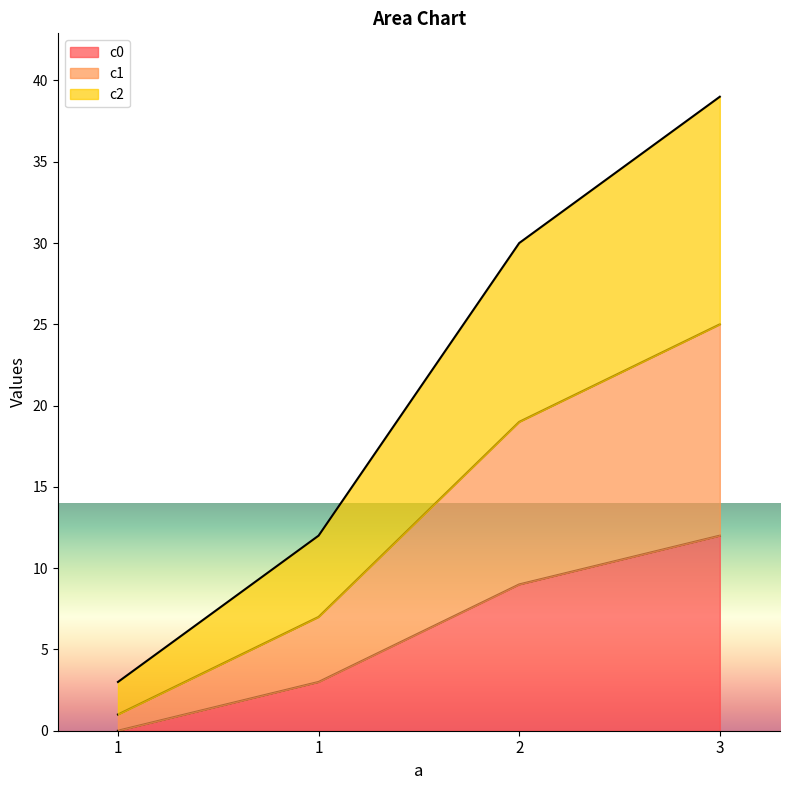

At which category is the sum across all series the highest?

3